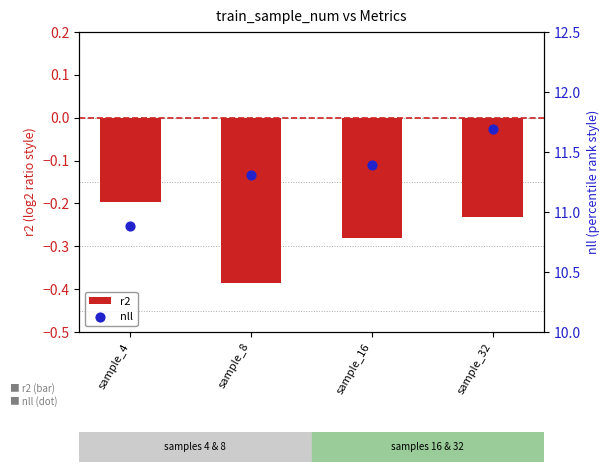

What is the total value across all series at sample_4?

10.7